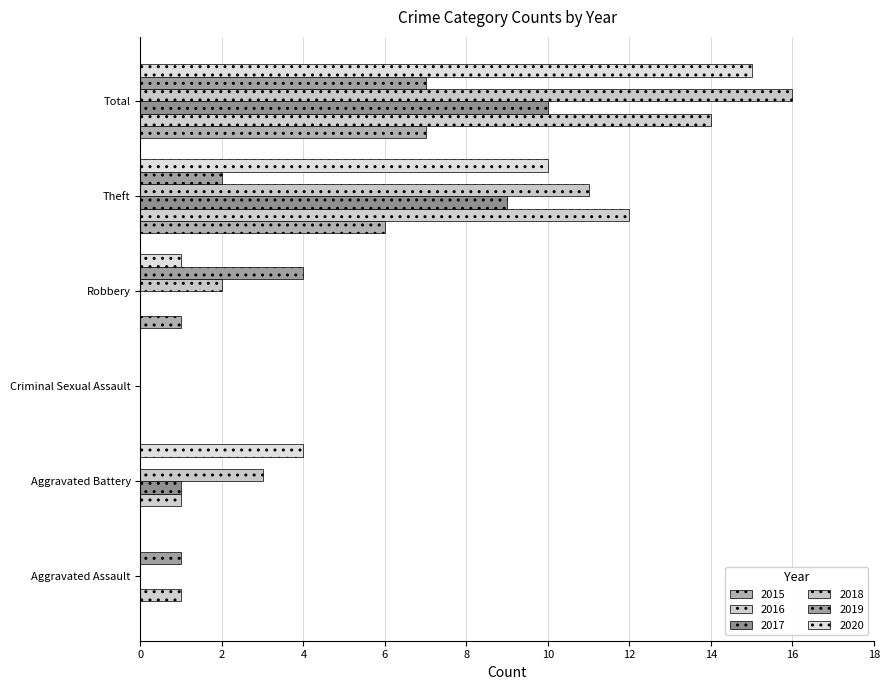

What is the label of the 5th bar from the left?

Theft